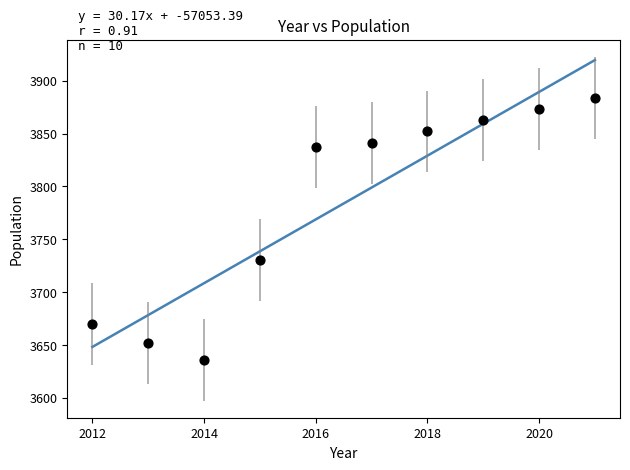

What Y value in the scatter plot is closest to 3760?

3730